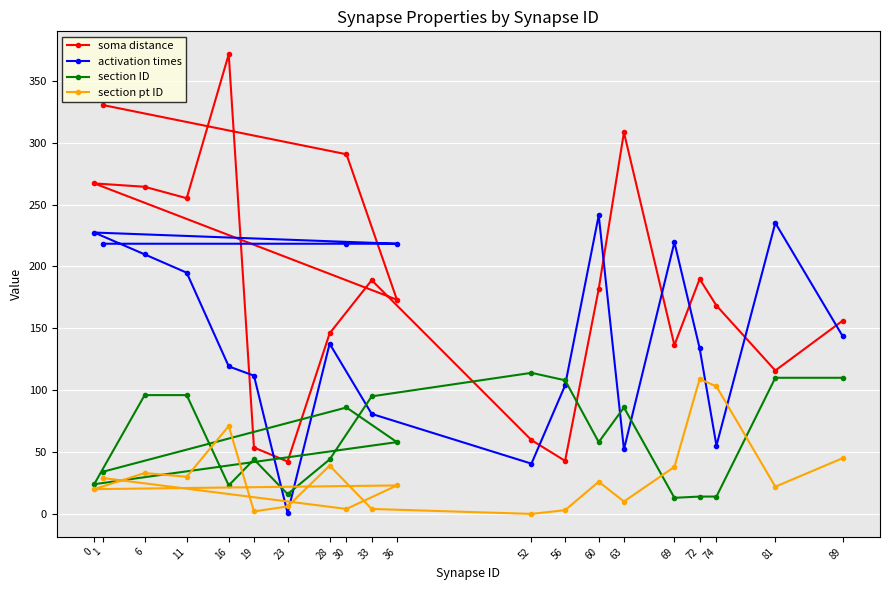

Which series changed the most between 30 and 16?

activation times